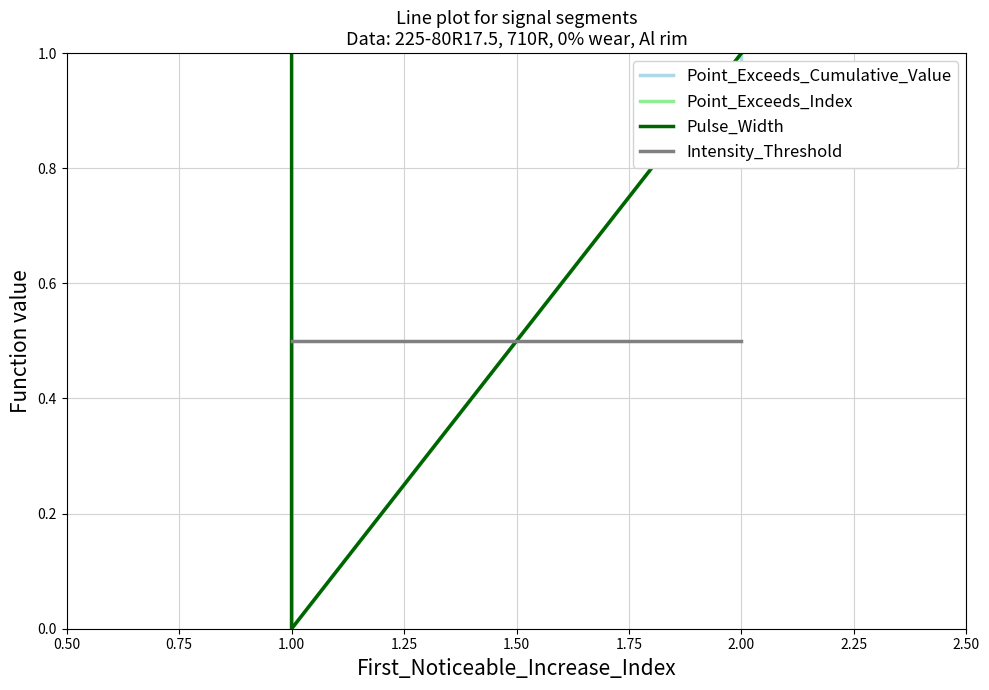

Which series ends up on top after the final intersection of Point_Exceeds_Index and Point_Exceeds_Cumulative_Value?

Point_Exceeds_Cumulative_Value